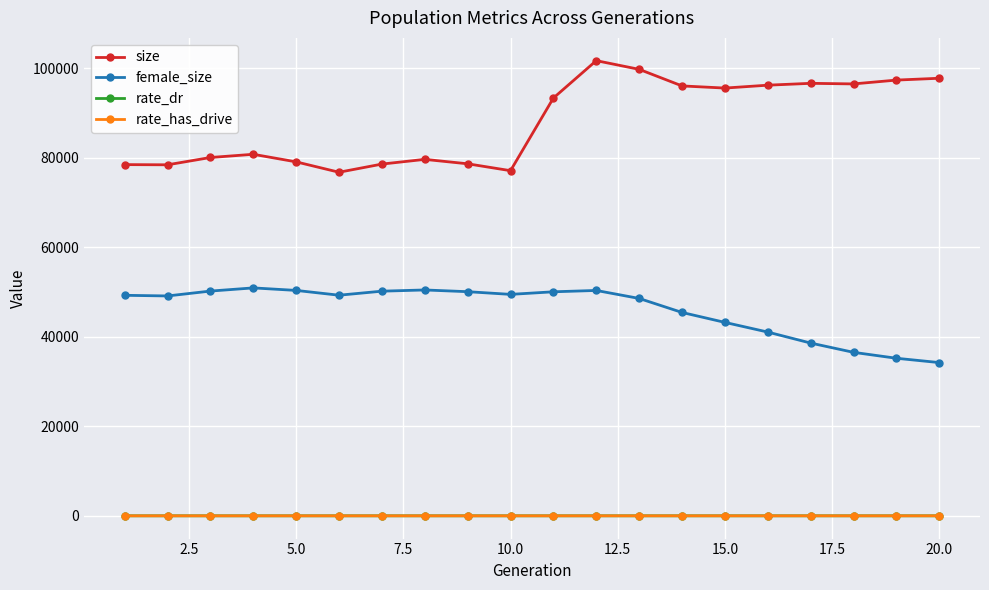

What are all the series names shown in the legend?

size, female_size, rate_dr, rate_has_drive